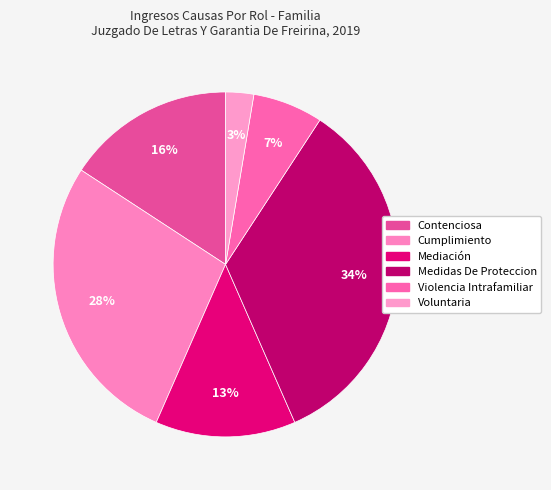

To the nearest percent, what is the combined percentage of Mediación and Violencia Intrafamiliar?

20%